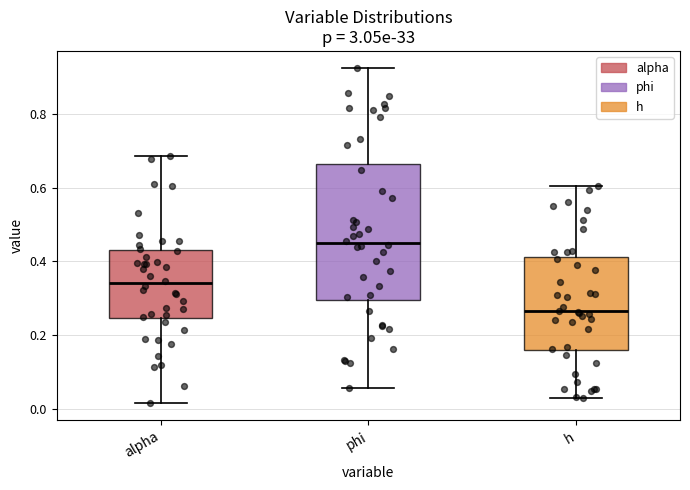

Reading left to right, read every box against the y-axis: the position of its median line, the range the box covers, and the ends of its whiskers. The values are not printed on the chart, so give them approximately, as read against the axis.

alpha: median 0.34, box 0.24 to 0.42, whiskers 0.02 to 0.68
phi: median 0.44, box 0.30 to 0.66, whiskers 0.06 to 0.92
h: median 0.26, box 0.16 to 0.42, whiskers 0.04 to 0.60